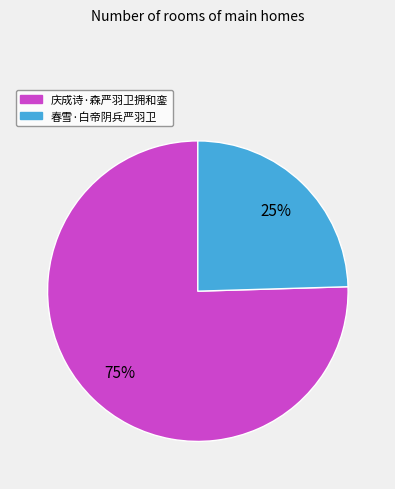

How many slices are in this pie chart?

2